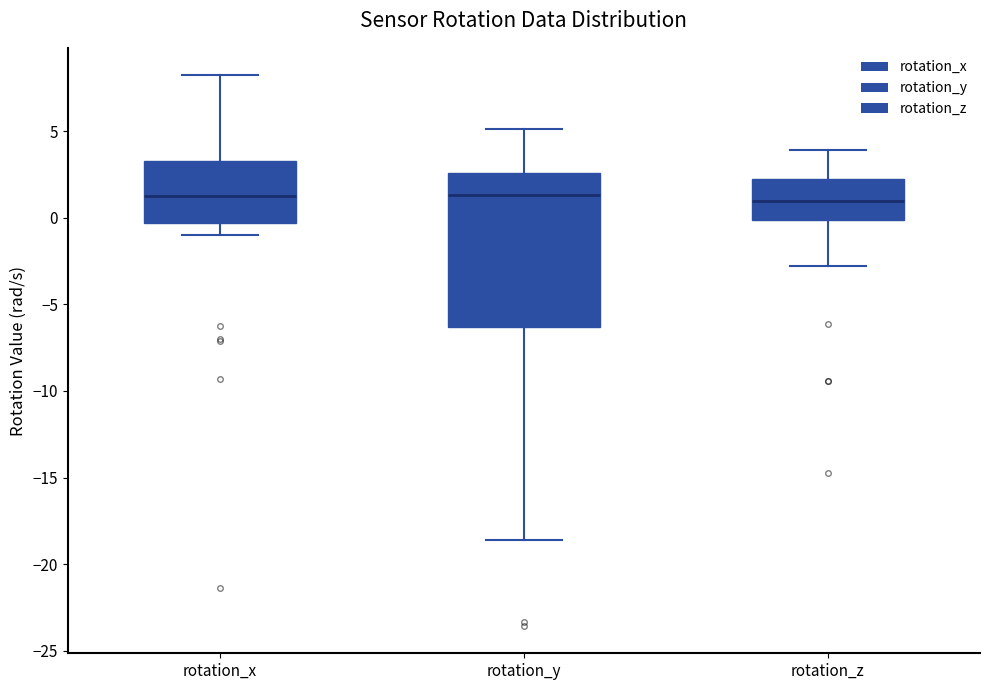

Where is the lower edge of the box for rotation_x on the y-axis? The values are not printed on the chart, so give them approximately, as read against the axis.

-0.5